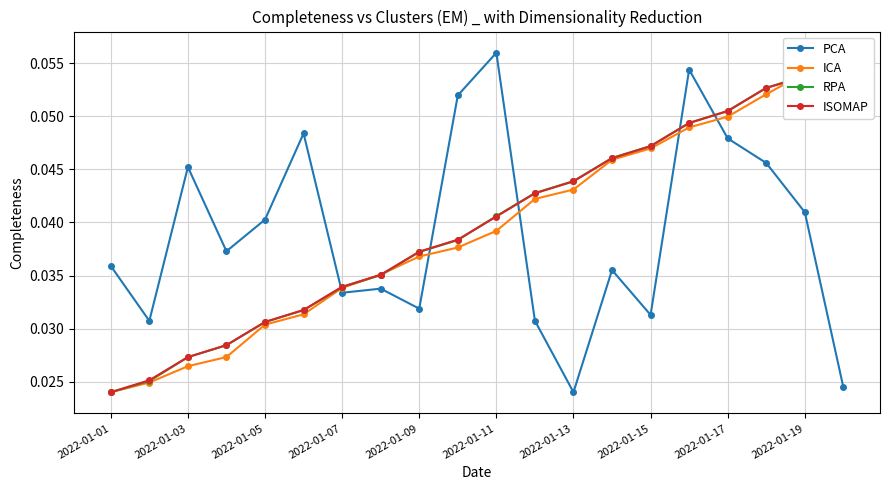

Where is the first local maximum for PCA?

2022-01-03